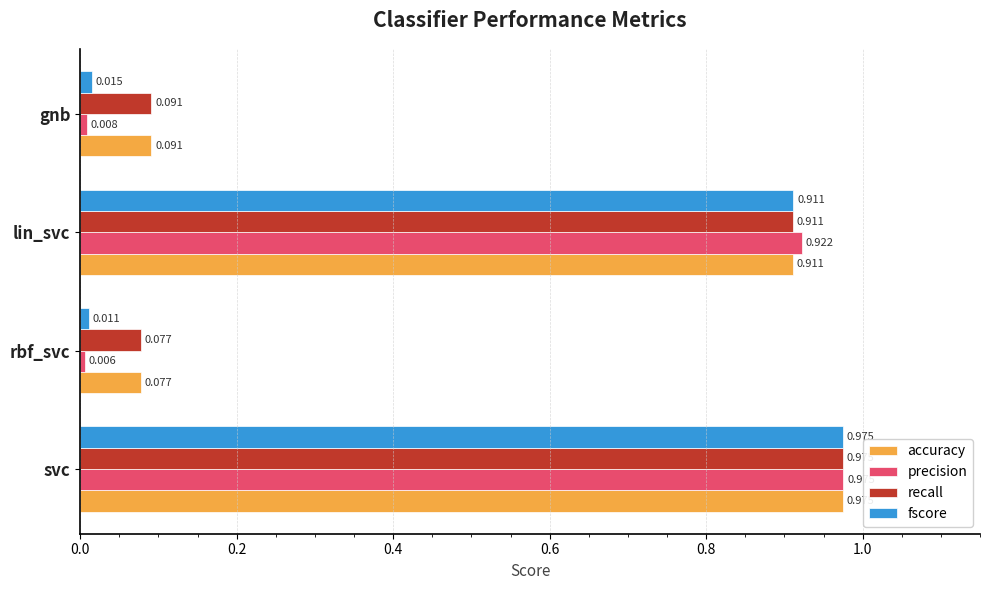

How many categories are shown in the chart?

4